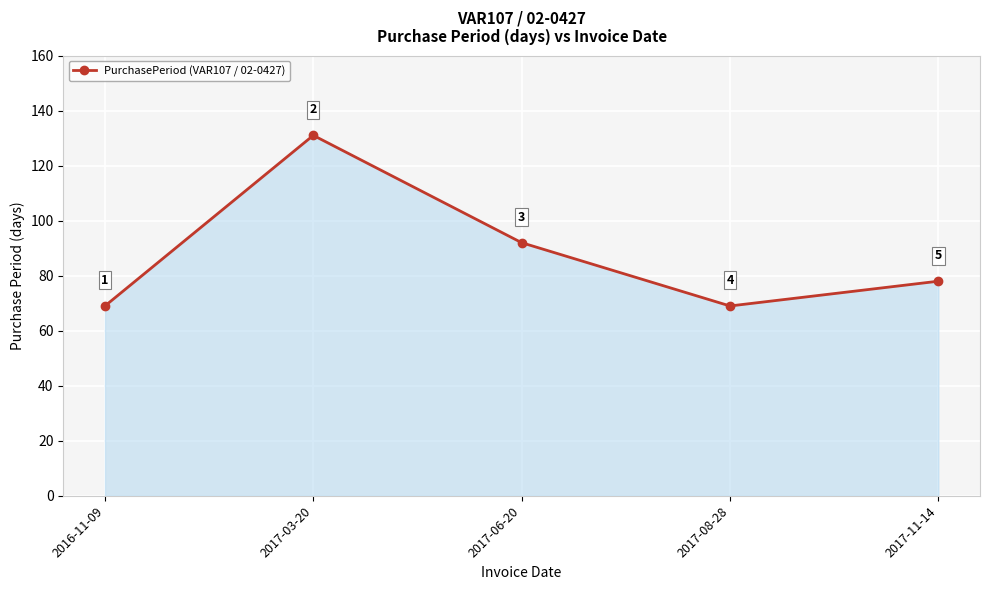

What is the label of the 2nd point from the left?

2017-03-20